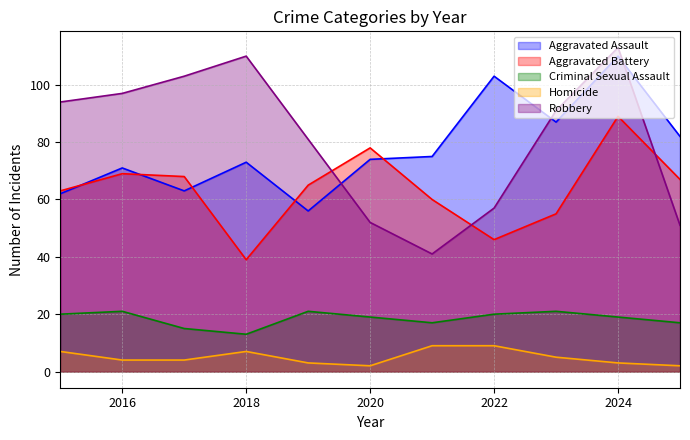

How many data points in Homicide are above 4?

5